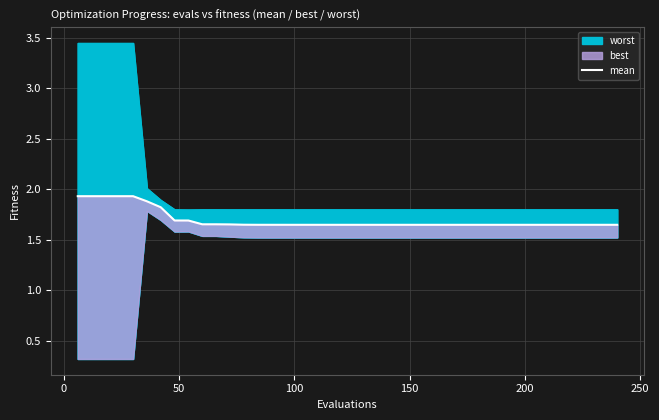

What is the difference between the maximum and minimum values?

0.3